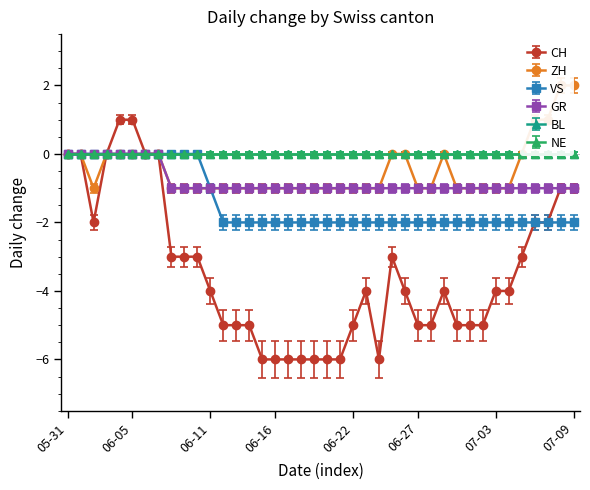

At which category is the sum across all series the highest?

2020-06-04